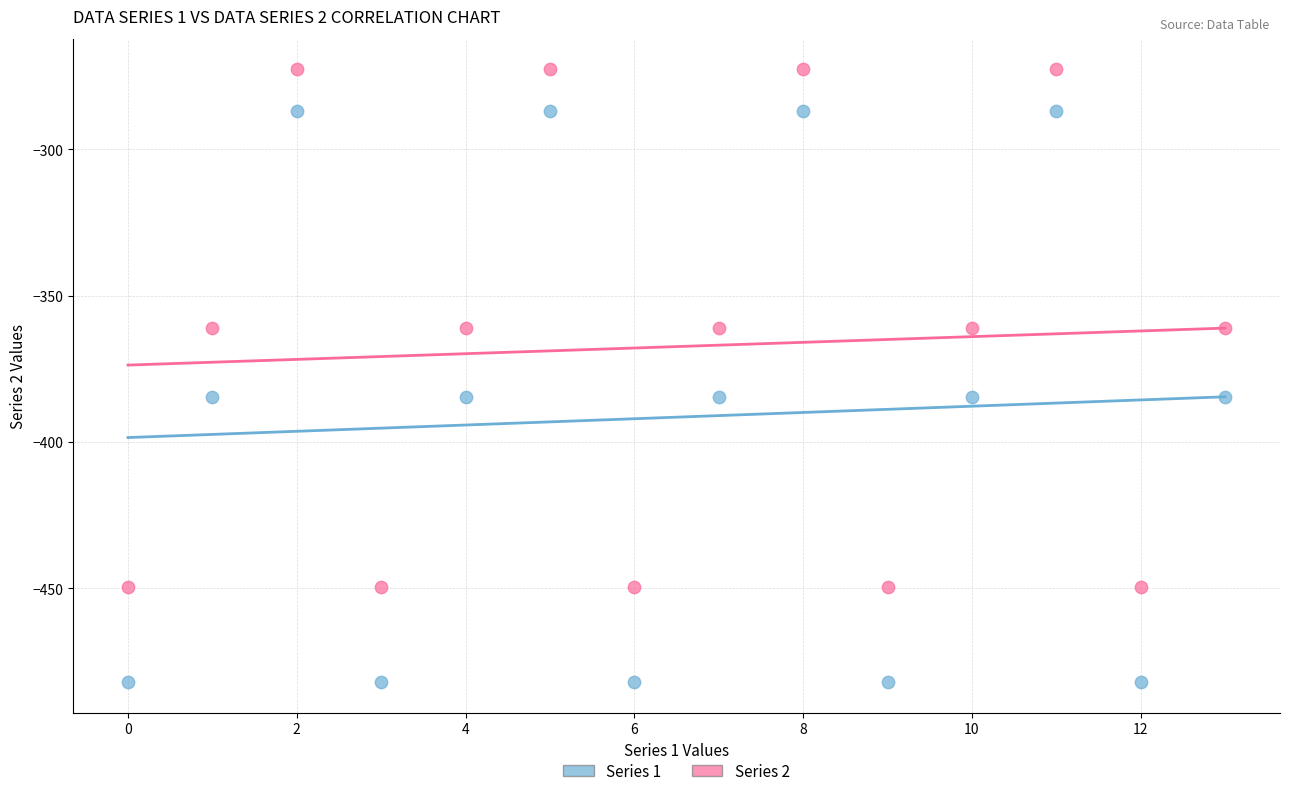

Which series has the largest Y range (max minus min)?

Series 1